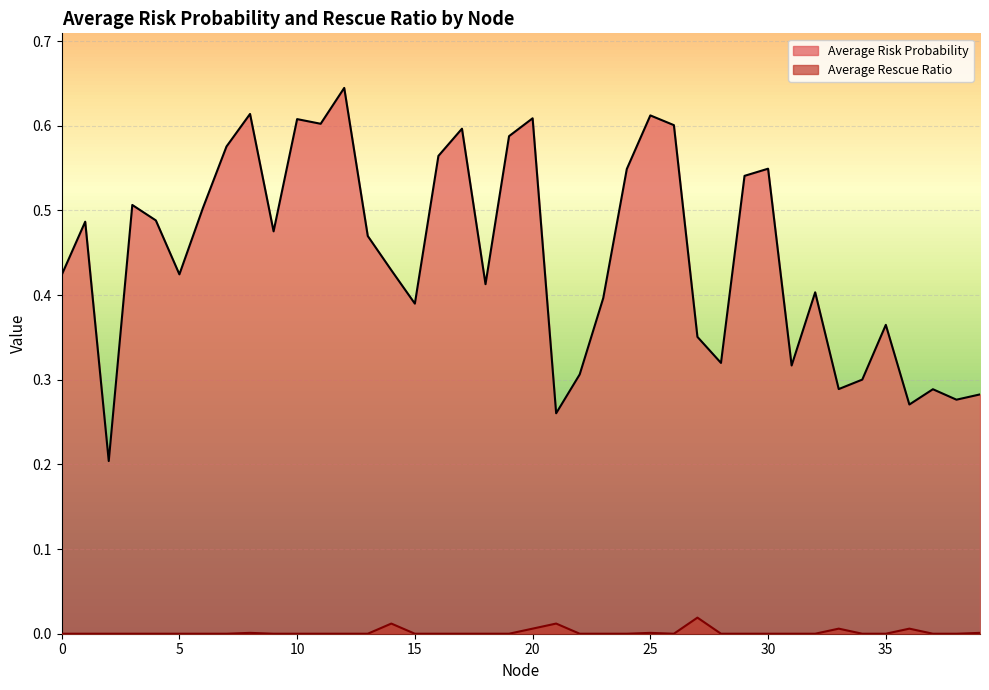

True or false: Average Rescue Ratio and Average Risk Probability cross at least once.

False